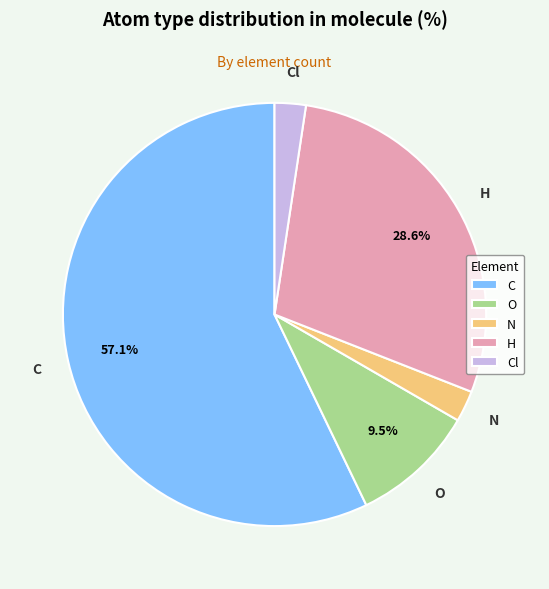

Does any single category account for the majority?

Yes